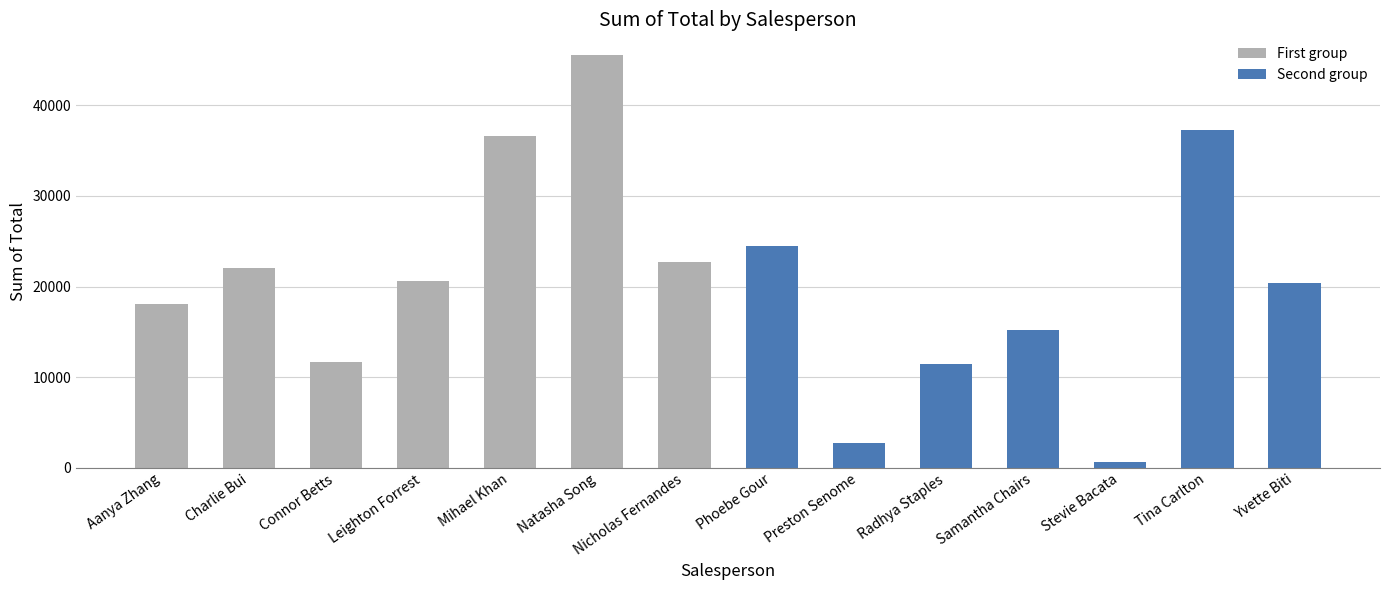

The chart shows a value of 22060.0 at Charlie Bui. True or false?

True